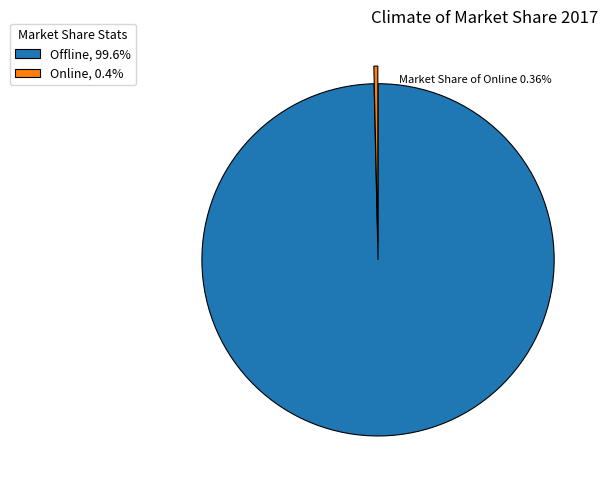

Do Offline, 99.6% and Online, 0.4% together represent more than half of the pie?

Yes